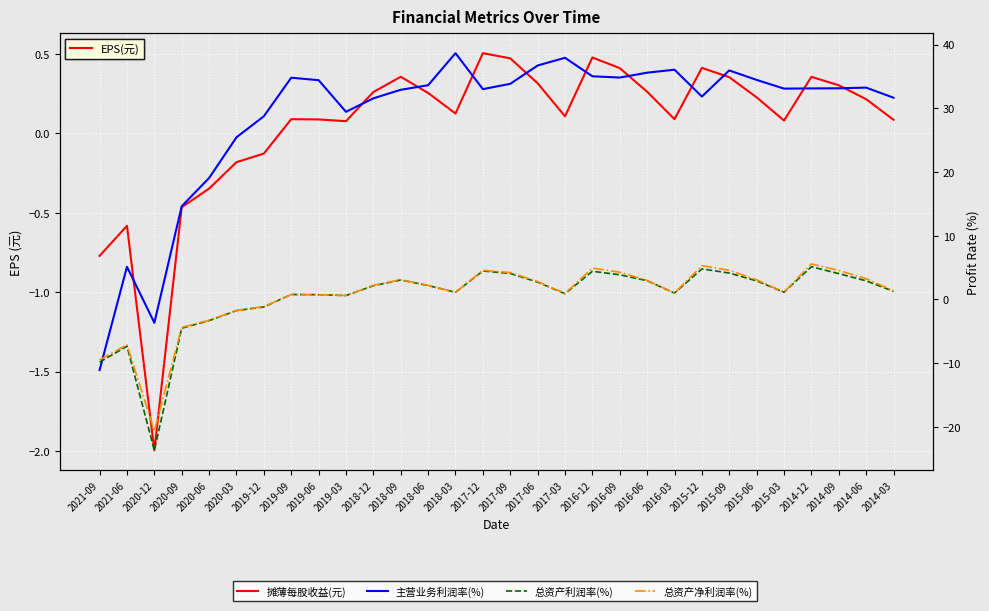

The value of 总资产净利润率(%) at 2021-06 is -7.1. True or false?

True